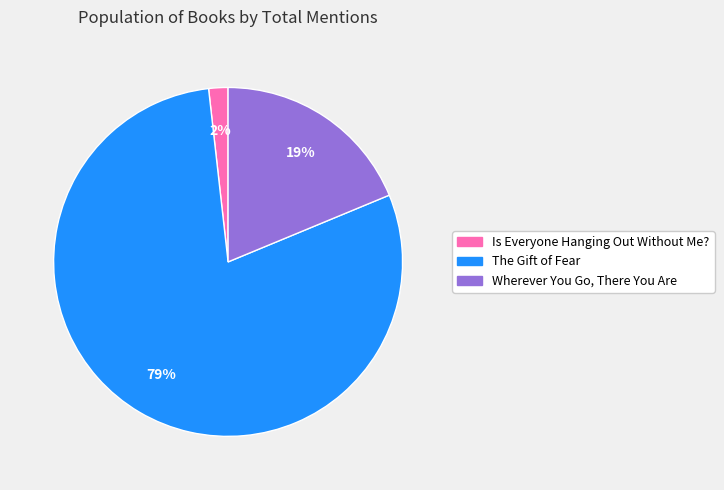

Which category has the smallest portion of the pie?

Is Everyone Hanging Out Without Me?